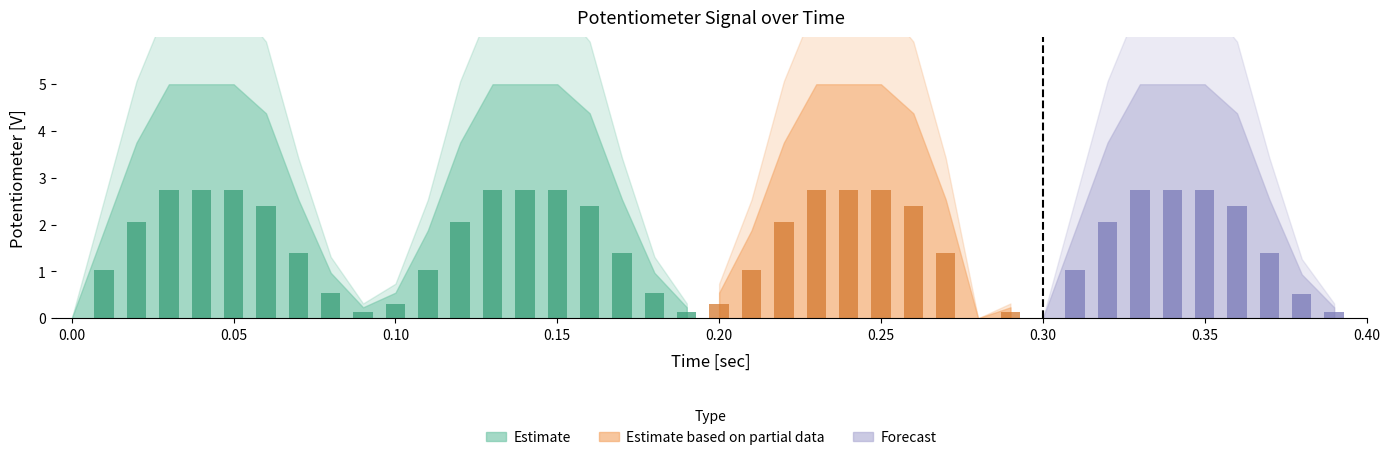

What value does the data have at 0.38?

0.9